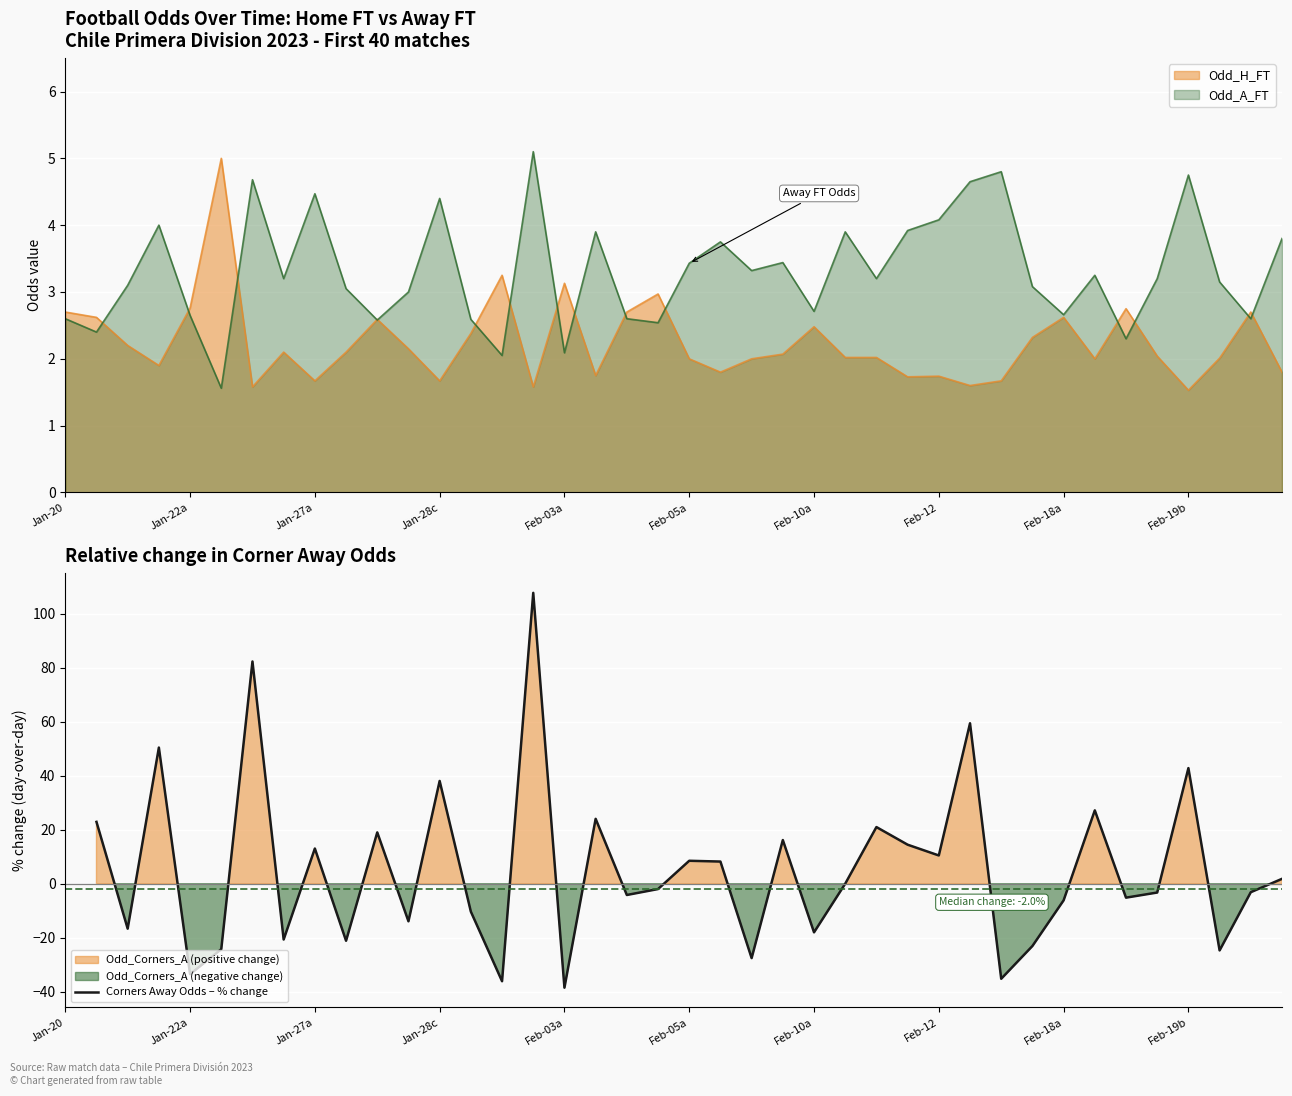

What is the value of the 29th point from the left?

10.5